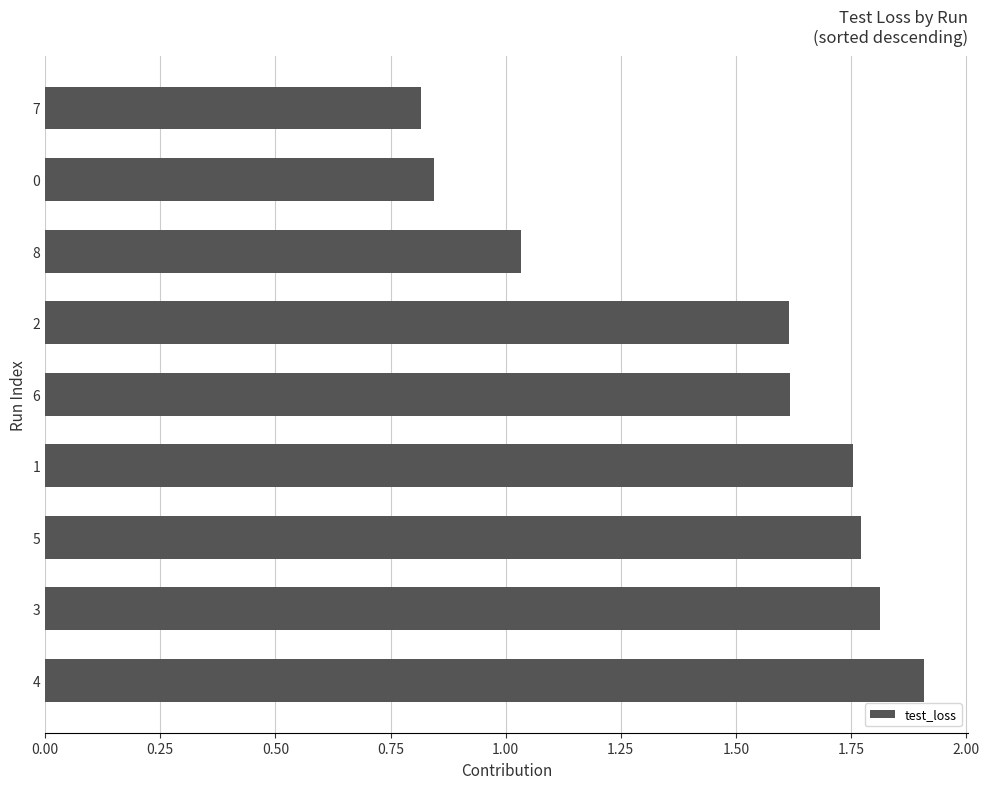

What is the difference between the maximum and second lowest values?

1.1